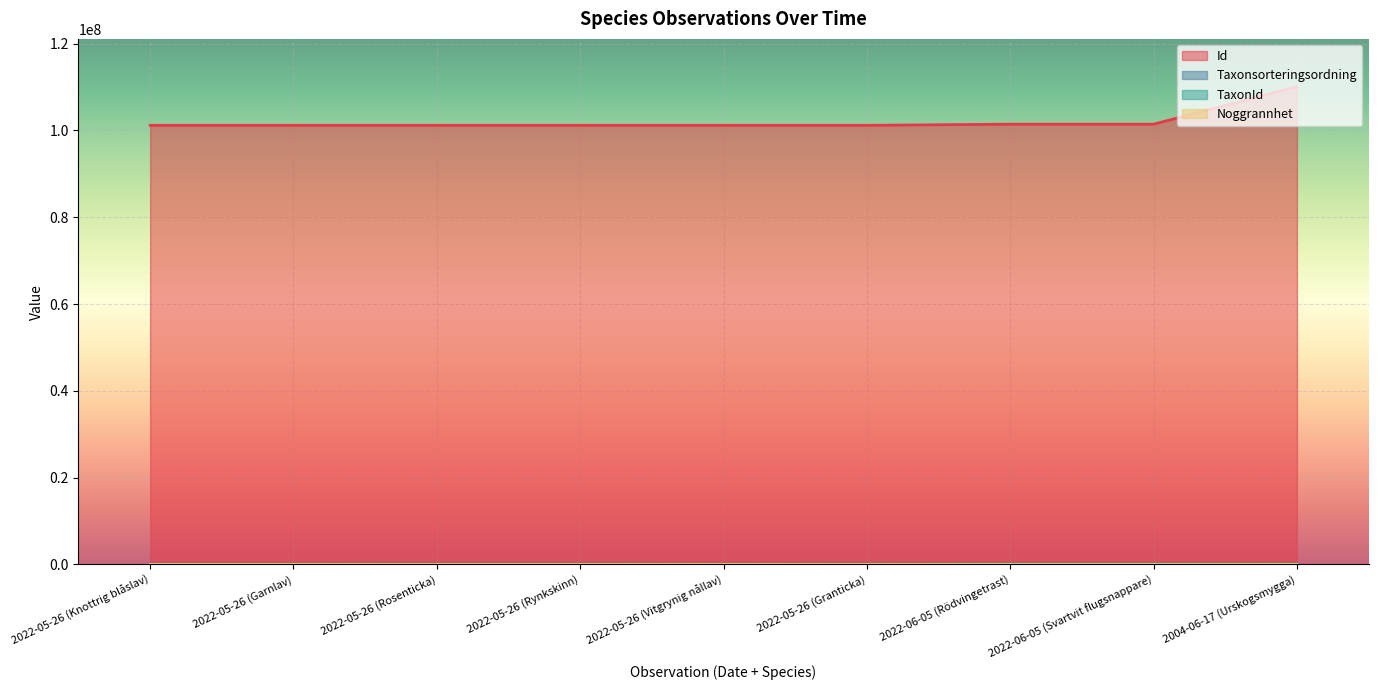

In Id, how many points are higher than both neighbors (excluding endpoints)?

1